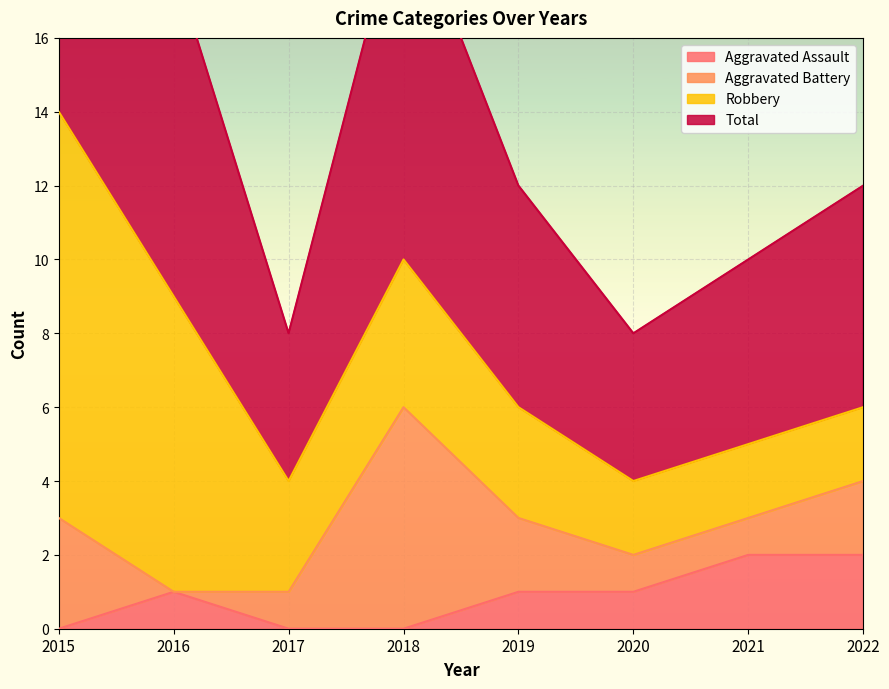

Is the value of Total at 2015 greater than the value of Aggravated Assault at 2015?

Yes